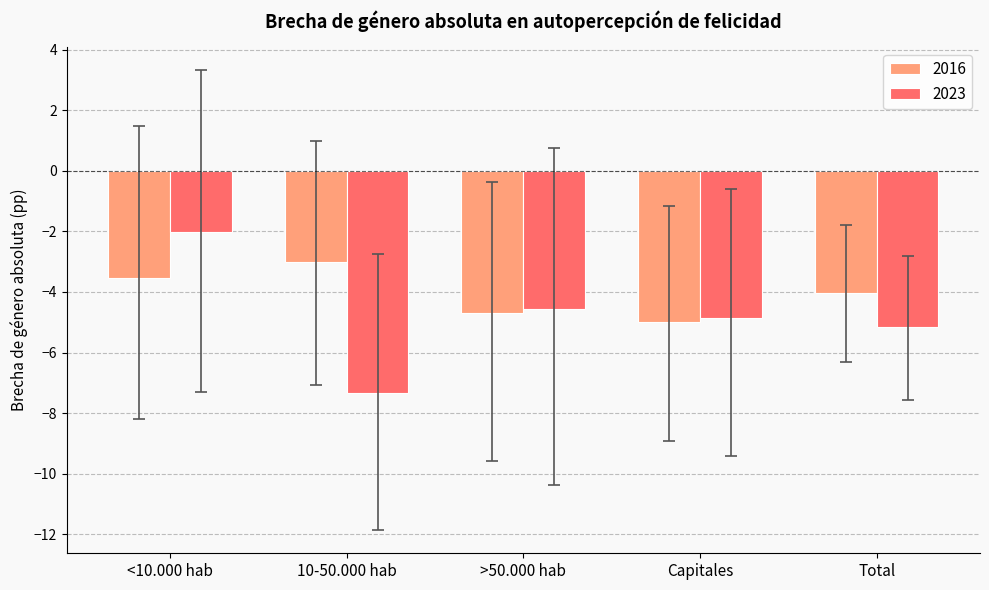

What is the total value across all series at 10-50.000 hab?

-10.3